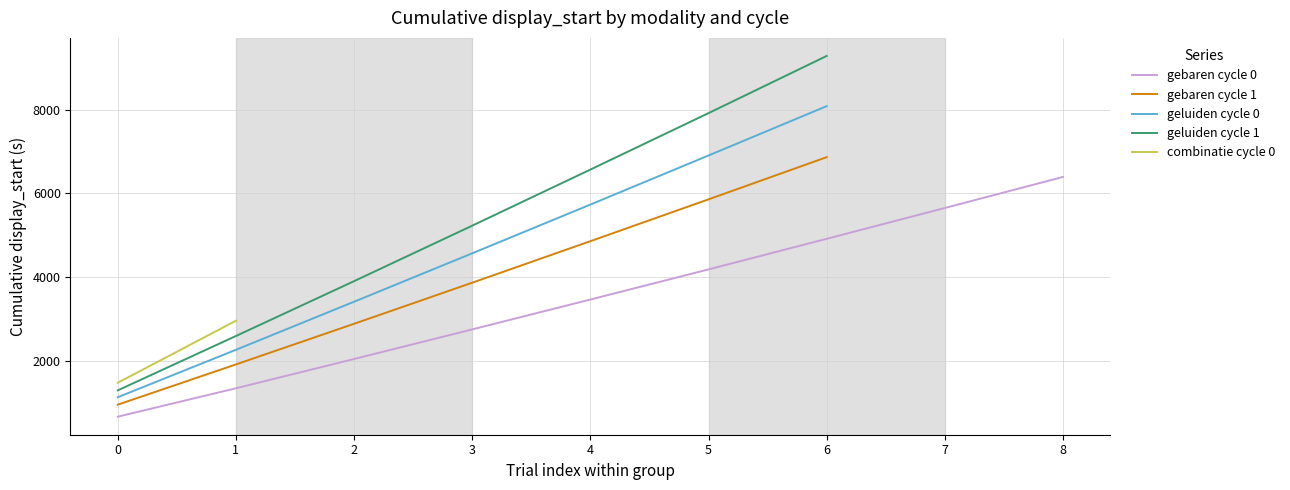

The value of geluiden cycle 0 at 0 is 1127.6. True or false?

True